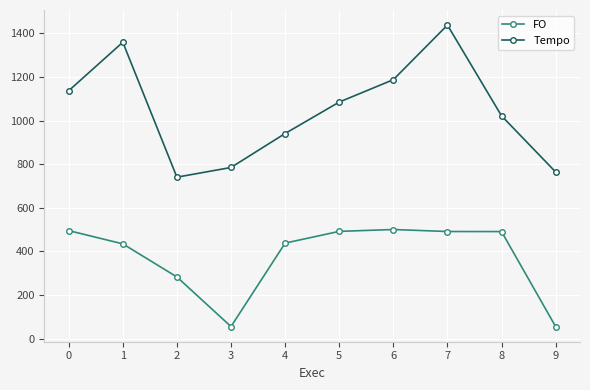

What is the value of the Tempo point at the 5th from the left?

940.7